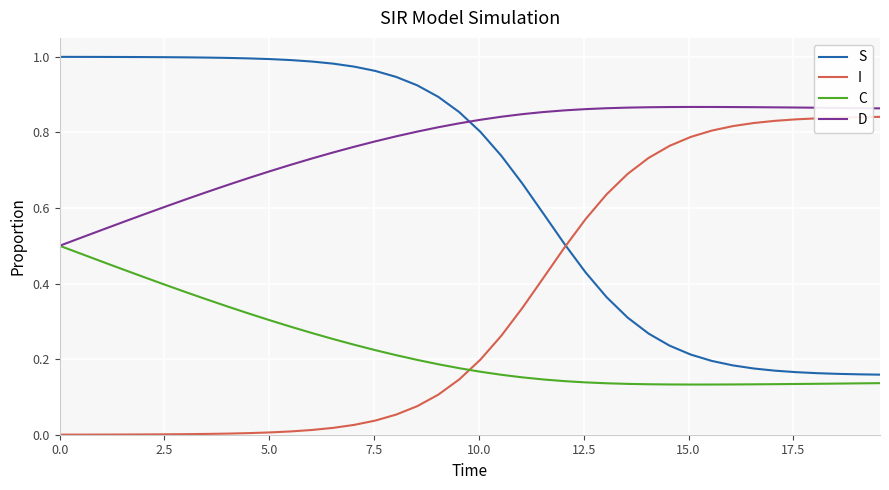

Which series has the largest total across all categories?

D